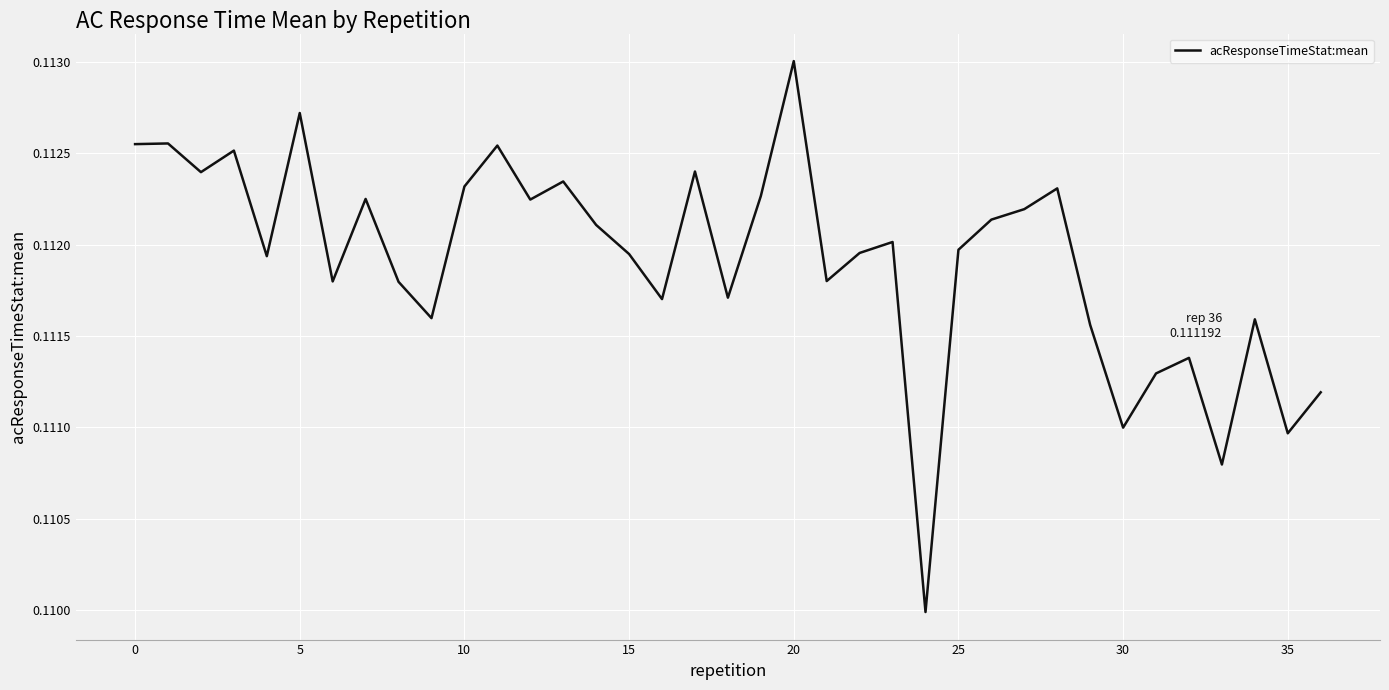

Does the chart have visible grid lines?

Yes